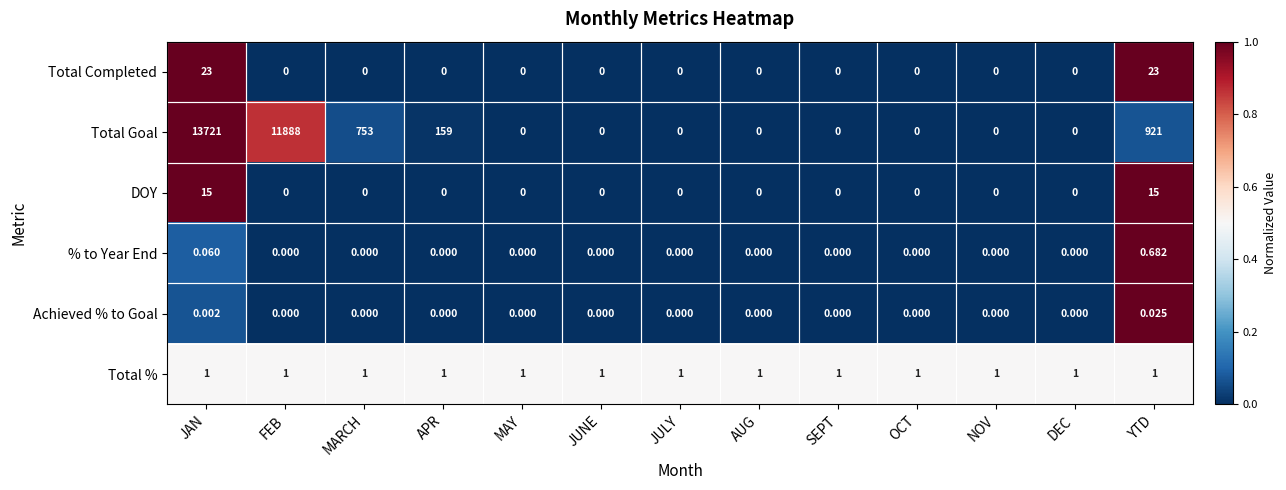

Rank the series by their maximum value, from highest to lowest.

Total Goal, Total Completed, DOY, Total %, % to Year End, Achieved % to Goal